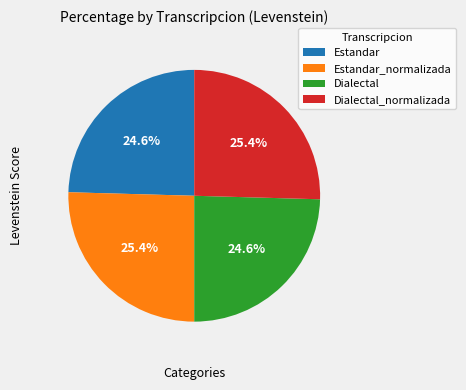

True or false: Dialectal_normalizada accounts for 31% of the total.

False